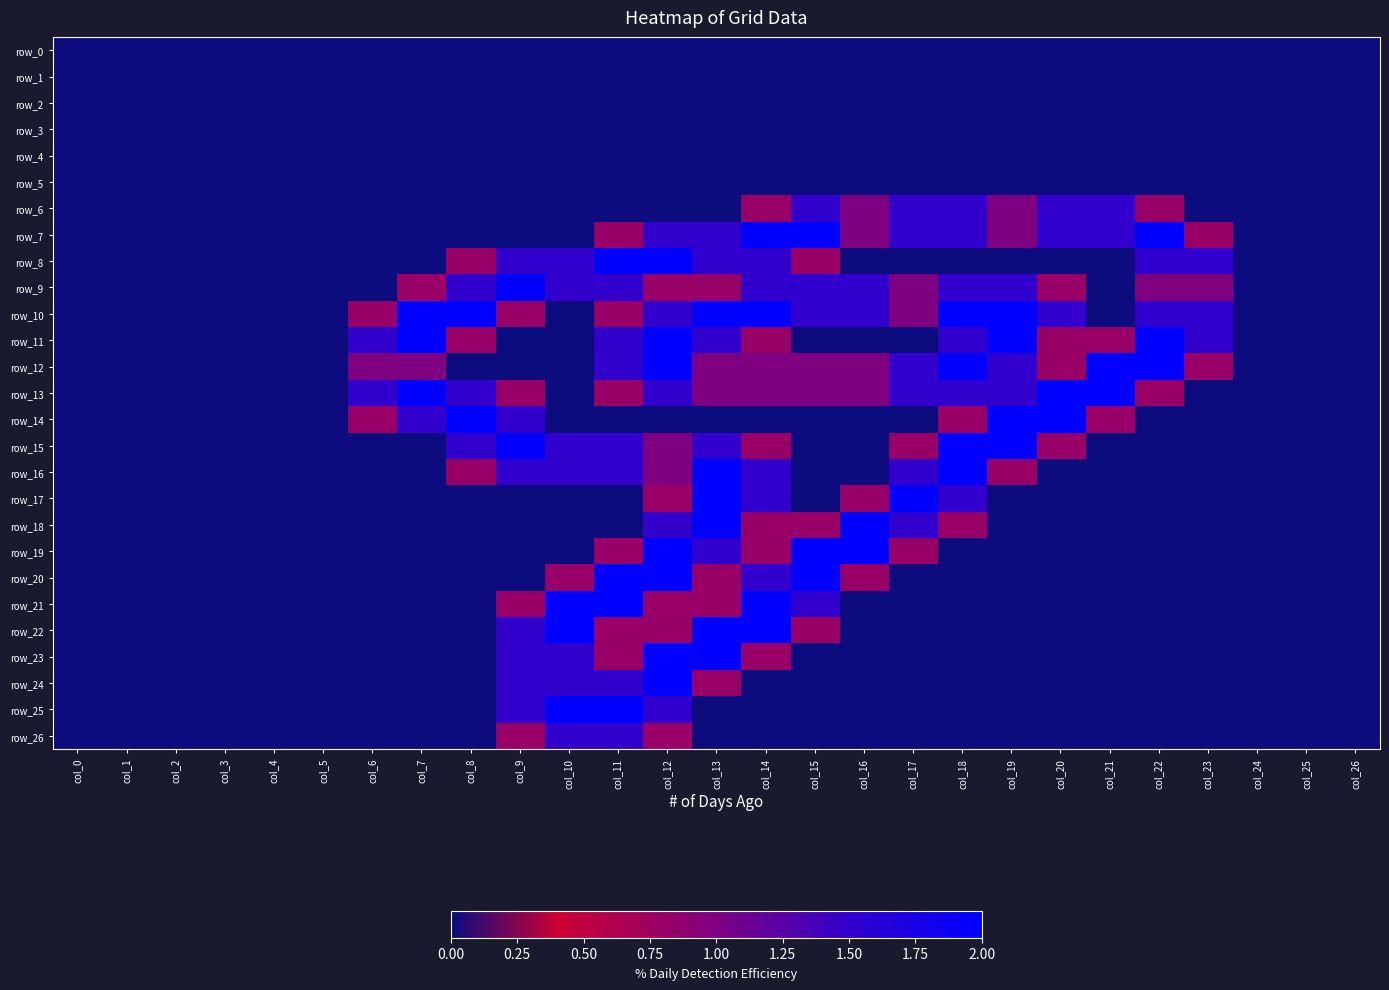

What is the difference between the highest and lowest values at col_11?

2.0